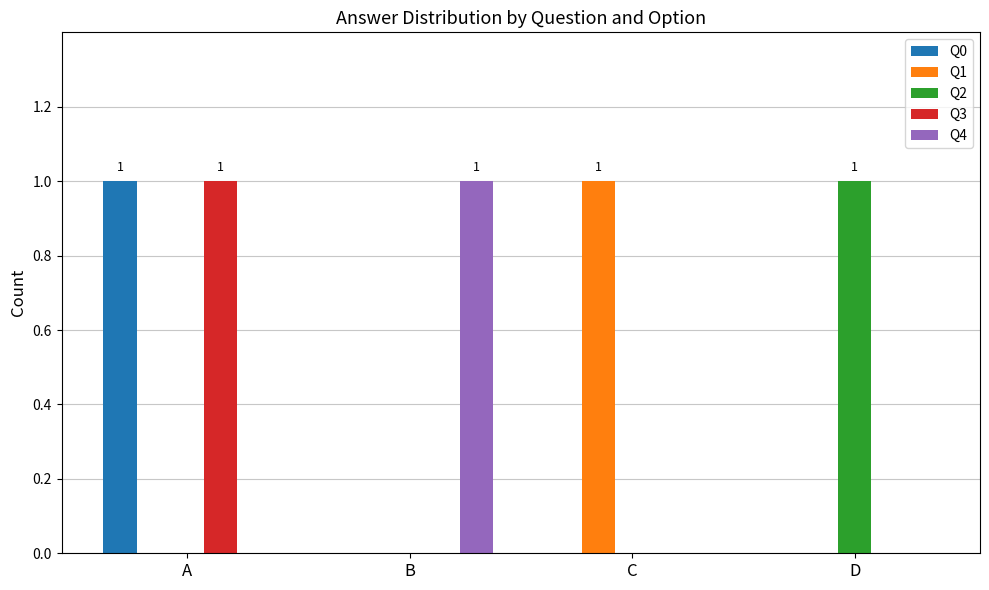

Reading left to right, list all the values displayed in this chart.

Q0: A=1	B=0	C=0	D=0
Q1: A=0	B=0	C=1	D=0
Q2: A=0	B=0	C=0	D=1
Q3: A=1	B=0	C=0	D=0
Q4: A=0	B=1	C=0	D=0